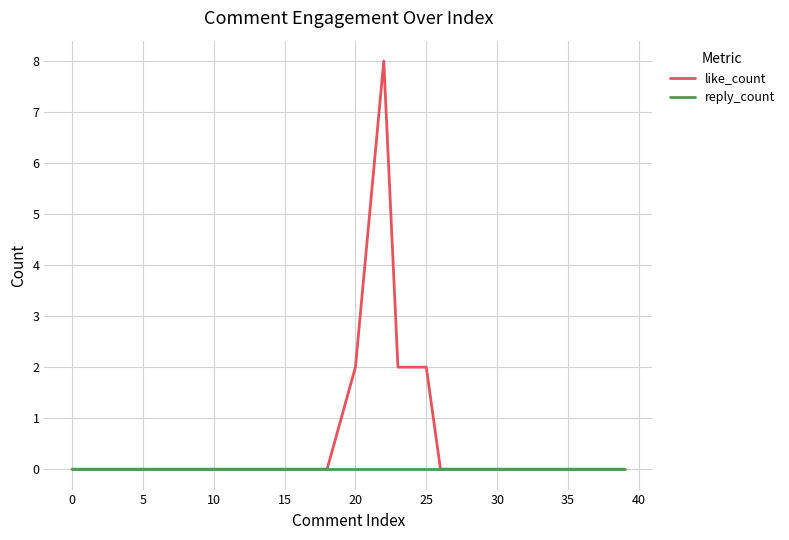

Rank the series by their average value, from highest to lowest.

like_count, reply_count